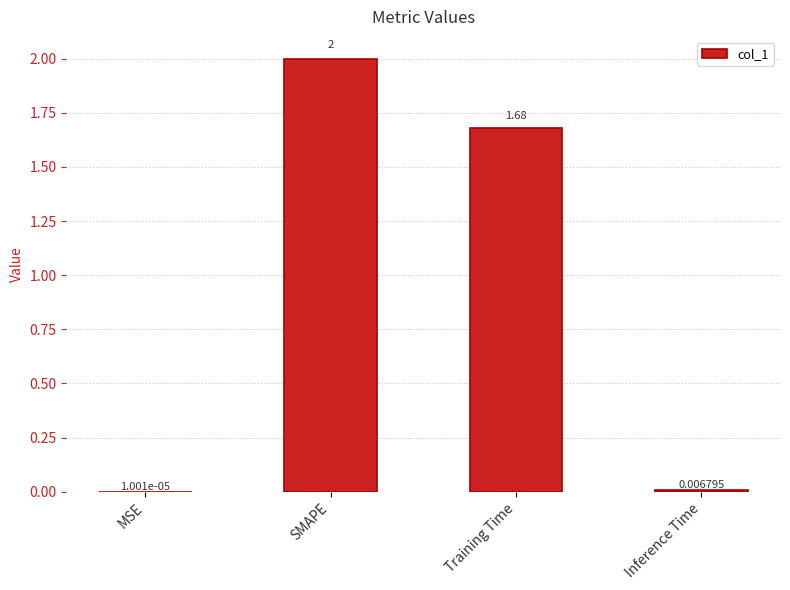

At which category does the chart reach its peak across all series?

SMAPE